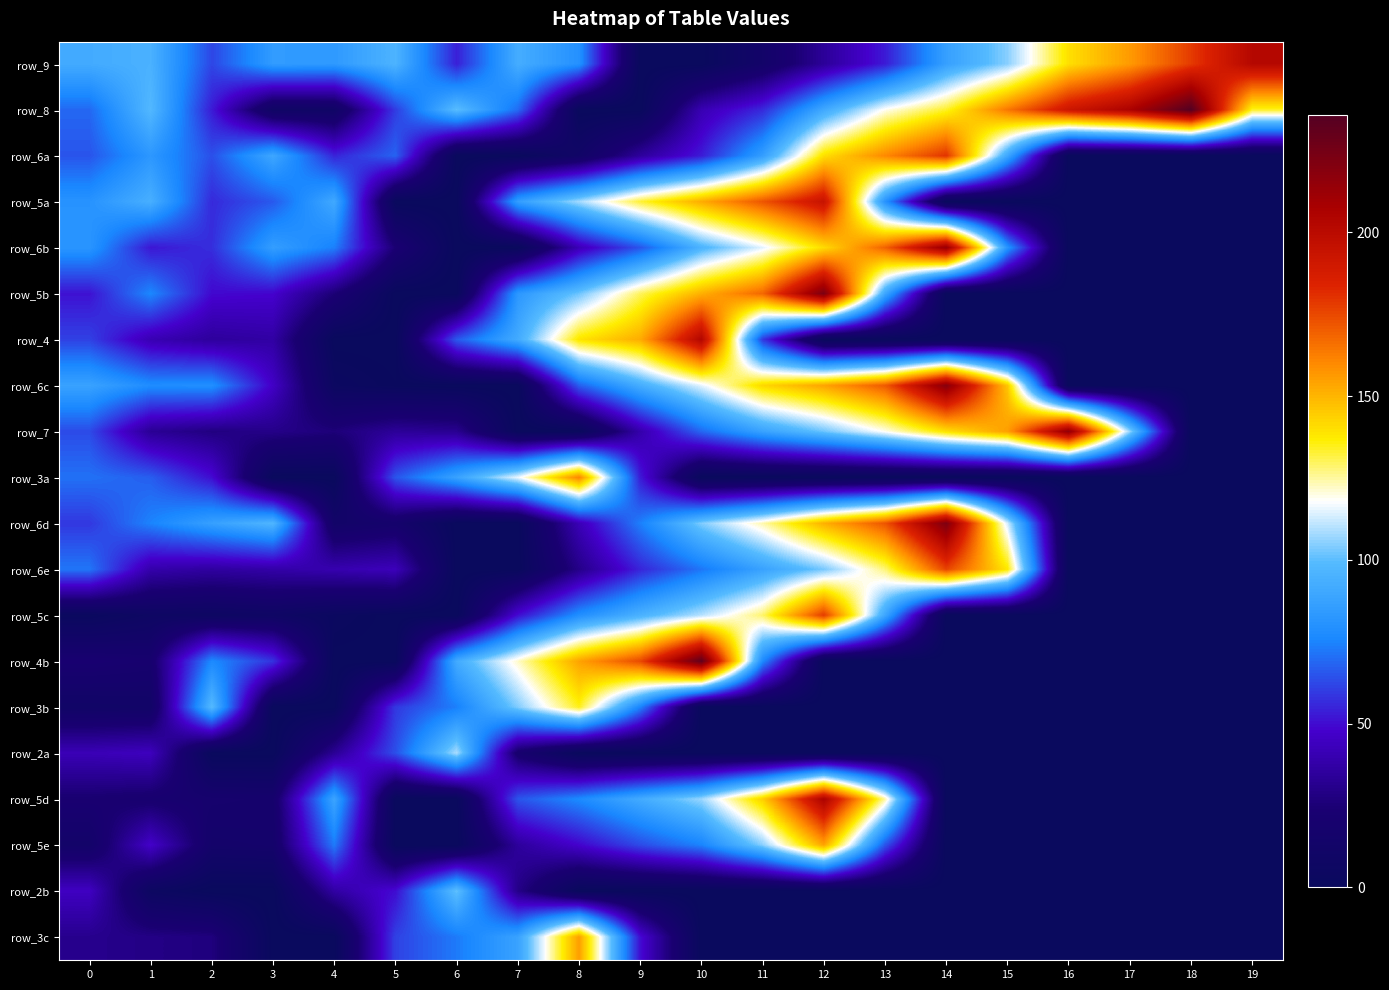

At which category does the chart reach its peak across all series?

18